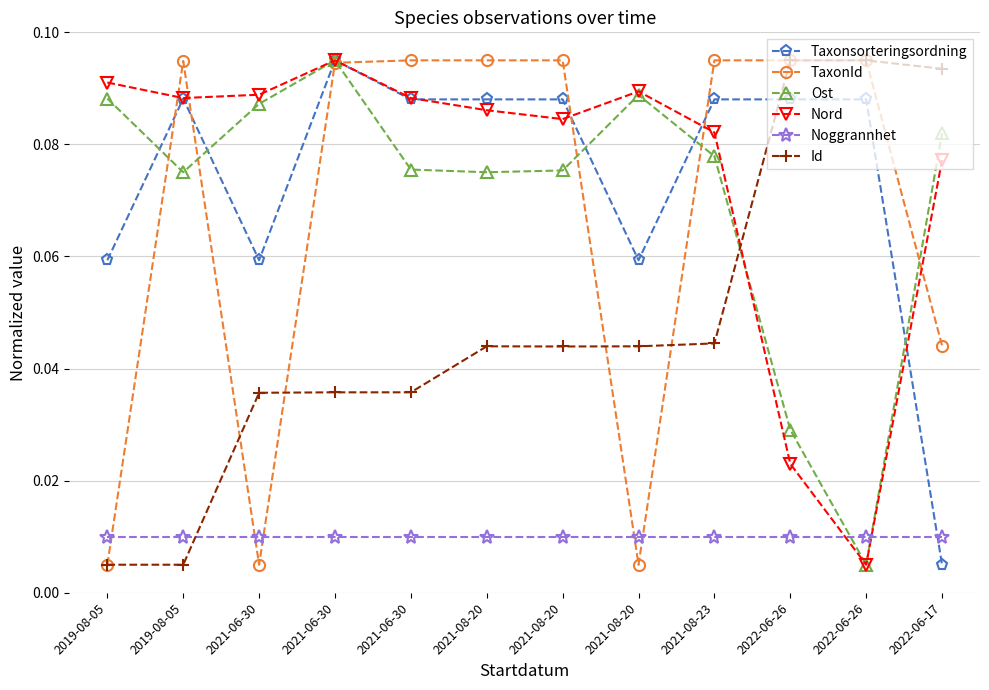

What are all the series names shown in the legend?

Taxonsorteringsordning, TaxonId, Ost, Nord, Noggrannhet, Id